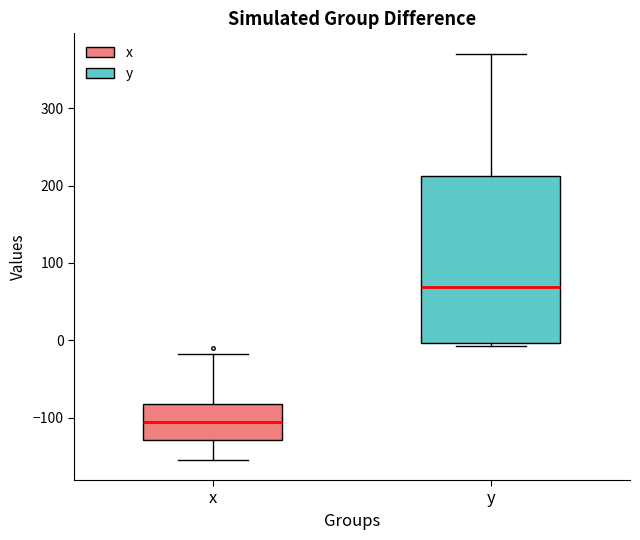

Where does the median line of the box for y sit on the y-axis? The values are not printed on the chart, so give them approximately, as read against the axis.

70